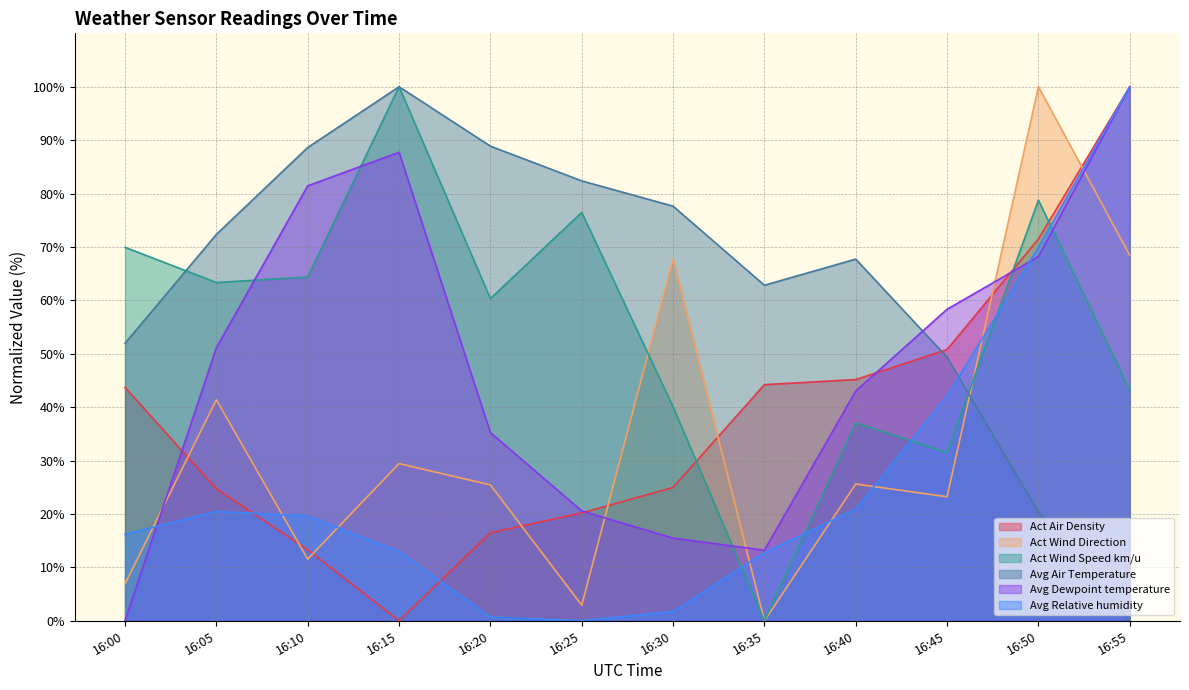

How many lines are shown in the chart?

6